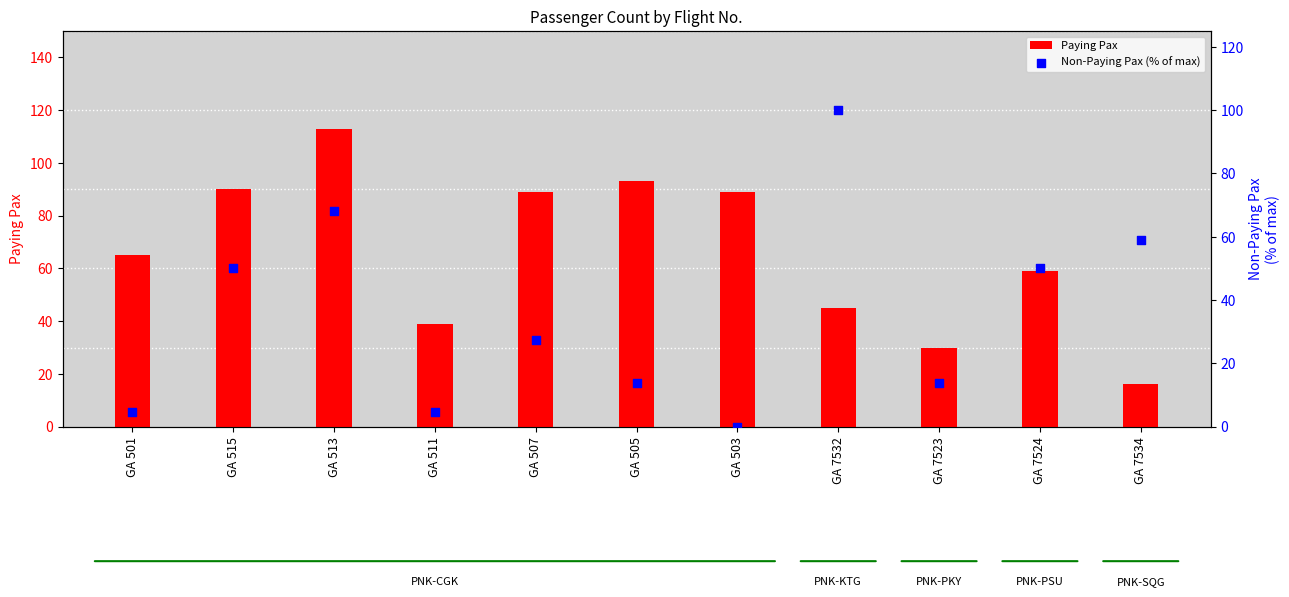

At how many categories does at least one series exceed 64?

7